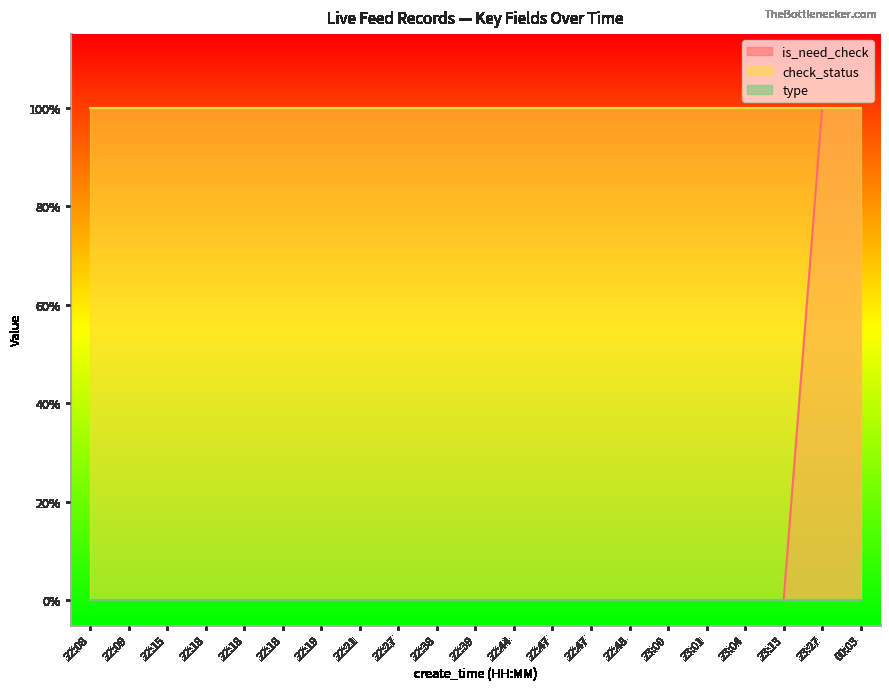

The is_need_check series shows 0 at 22:27. True or false?

True